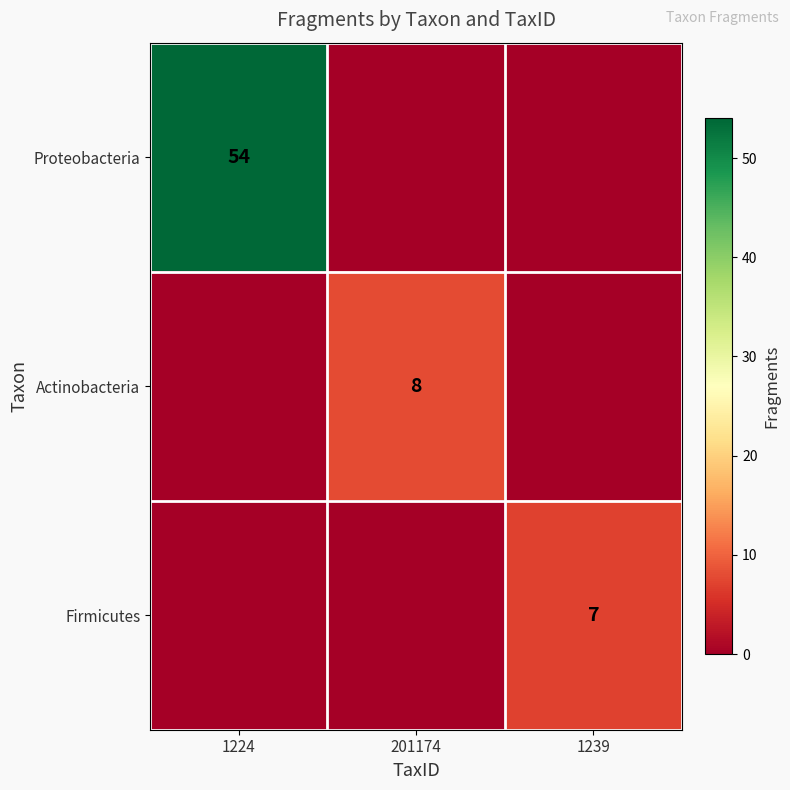

Is the value of Firmicutes at 1239 greater than the value of Proteobacteria at 1224?

No